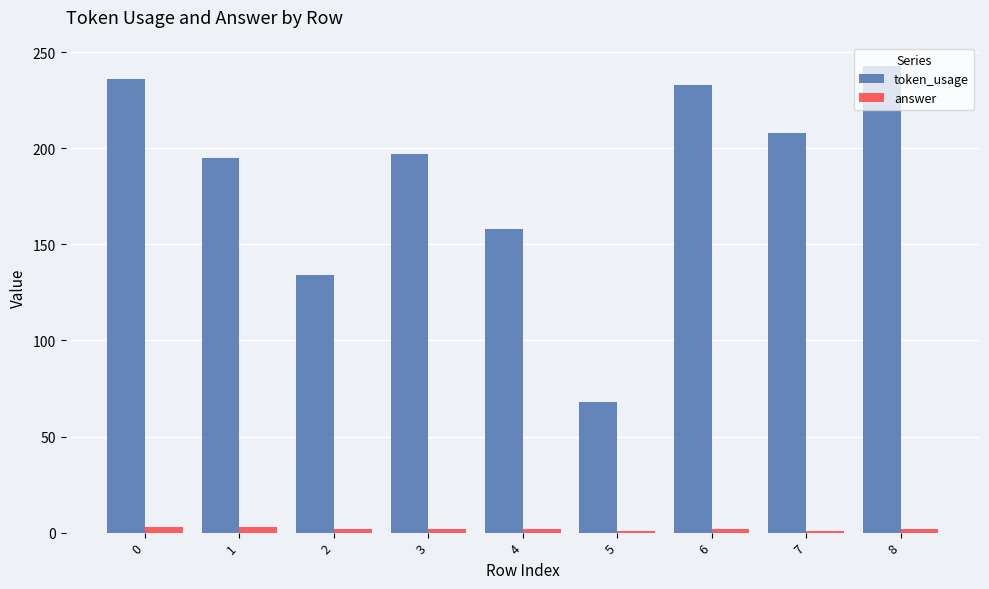

Which series changed the most between 5 and 7?

token_usage